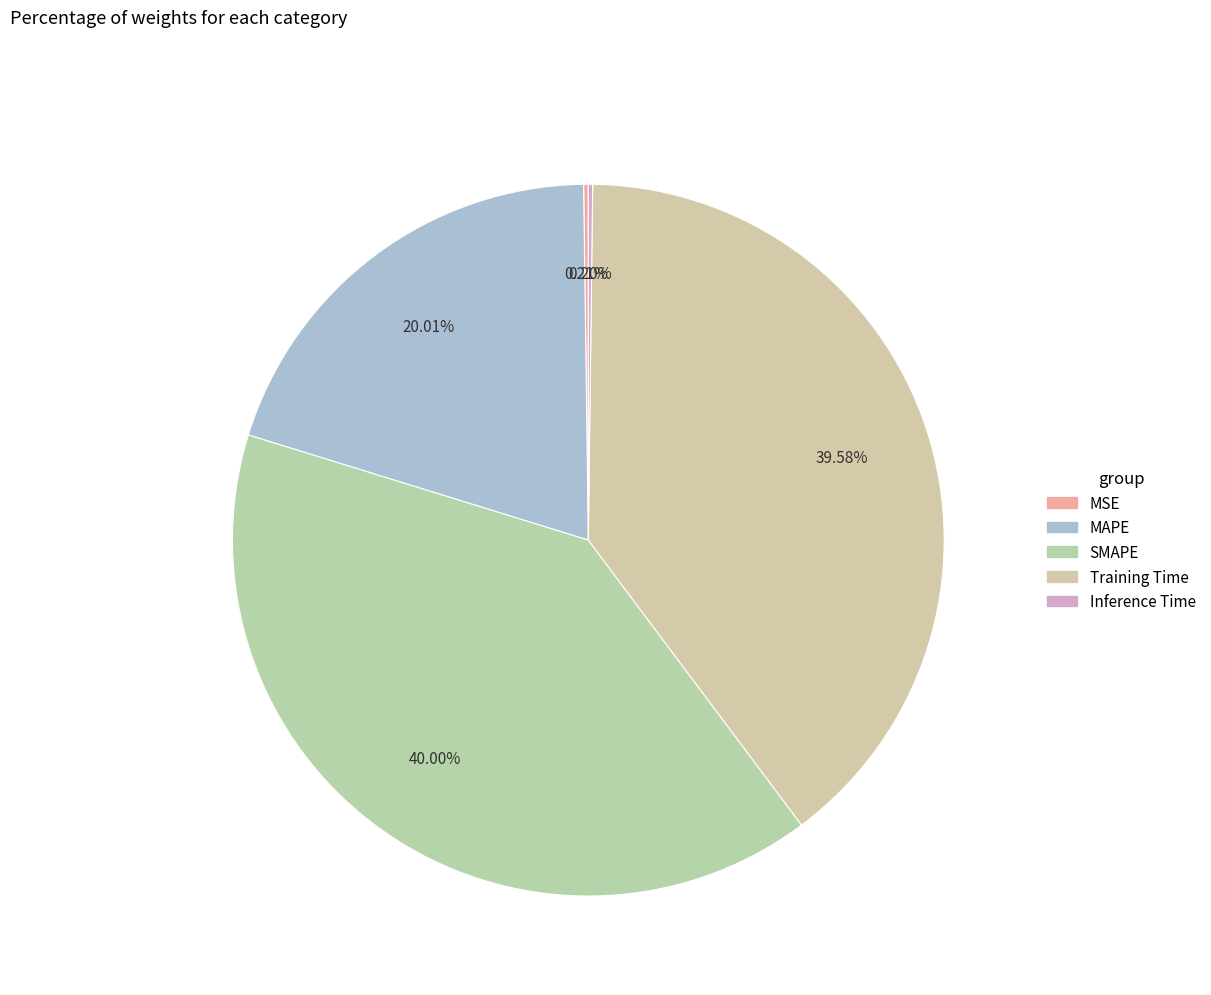

Which category has the smallest portion of the pie?

Inference Time